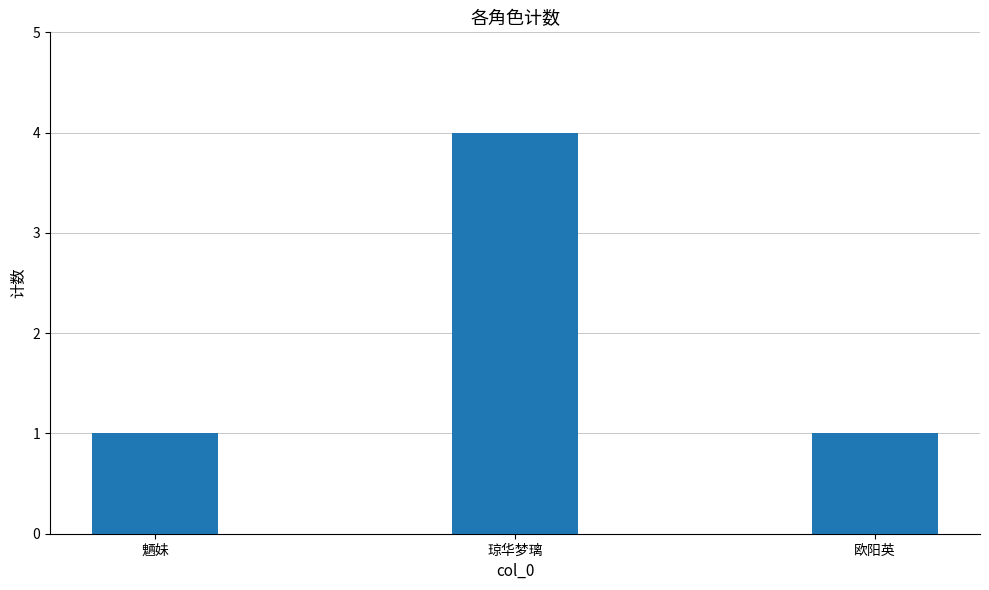

What is the change in value from 魉妹 to 琼华梦璃?

+3